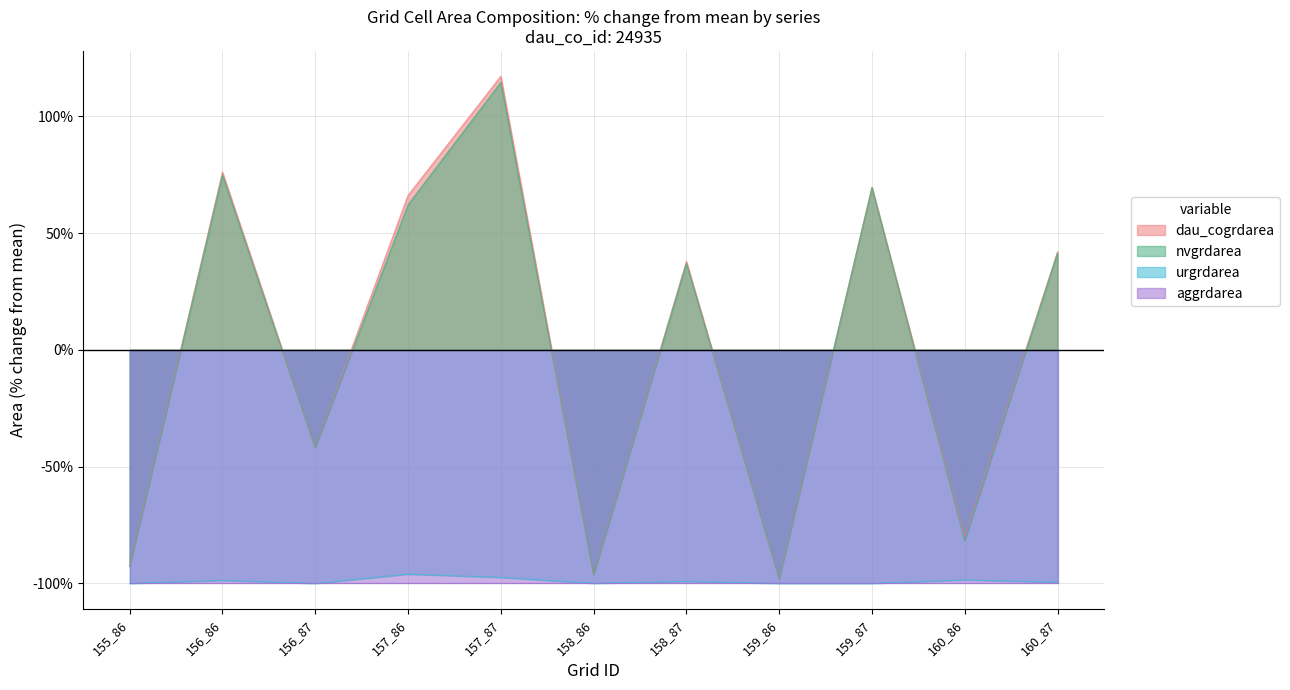

Count the number of categories in the chart.

11